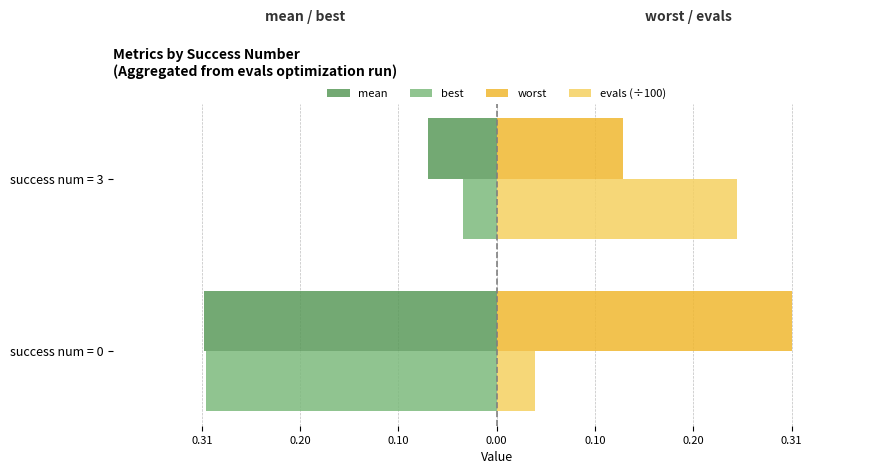

What are all the series names shown in the legend?

mean, best, worst, evals (÷100)